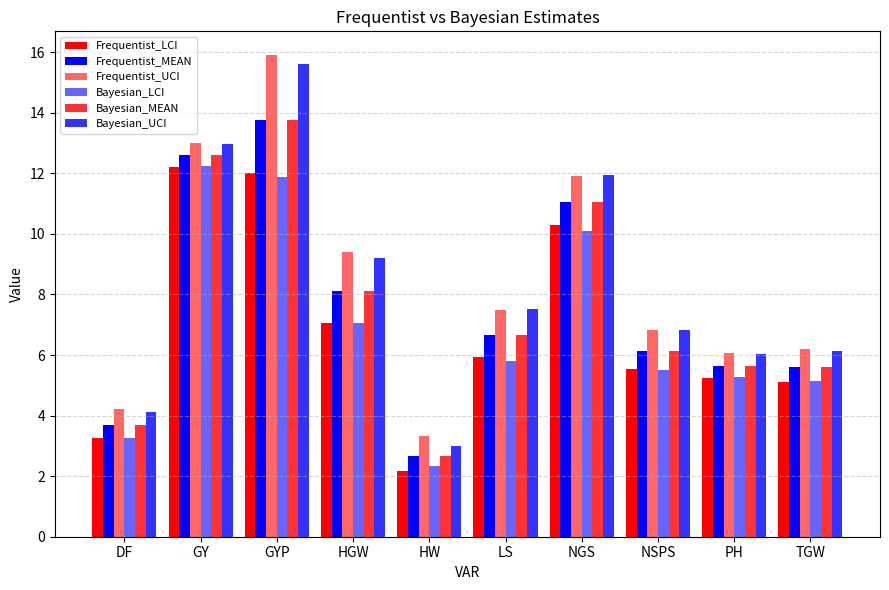

How many values in the Frequentist_UCI series exceed 7?

5